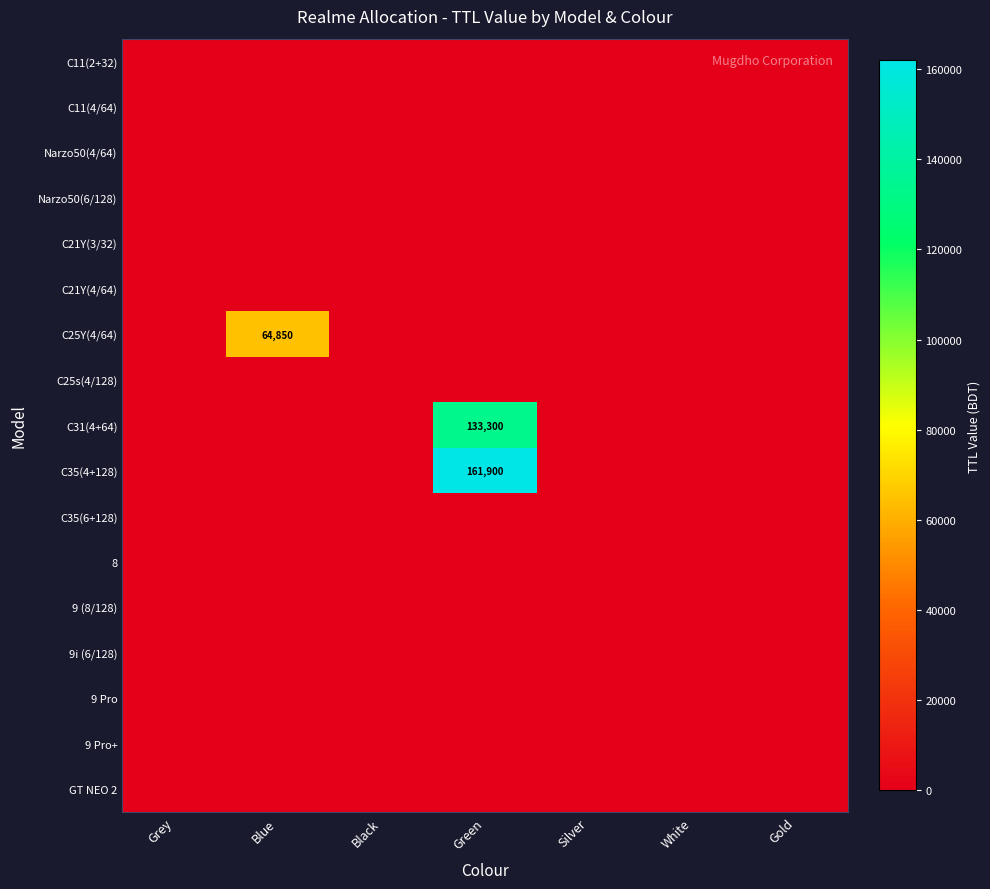

Is it true that C35(4+128) equals 66973 at Green?

False